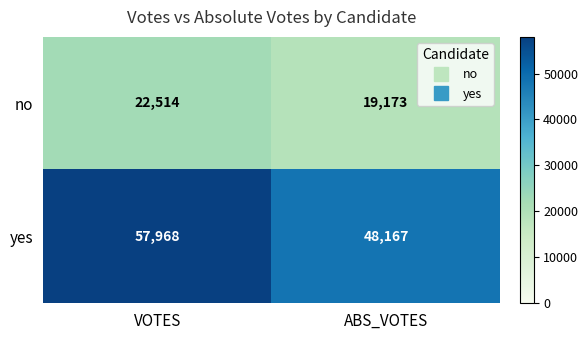

Reading left to right, what are all the values shown in this chart?

no: VOTES=22514	ABS_VOTES=19173
yes: VOTES=57968	ABS_VOTES=48167